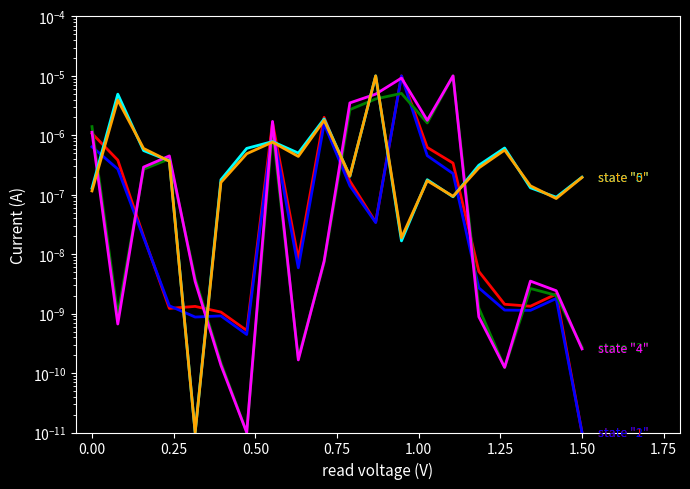

What are all the series names shown in the legend?

state "1", state "2", state "3", state "4", state "5", state "0"